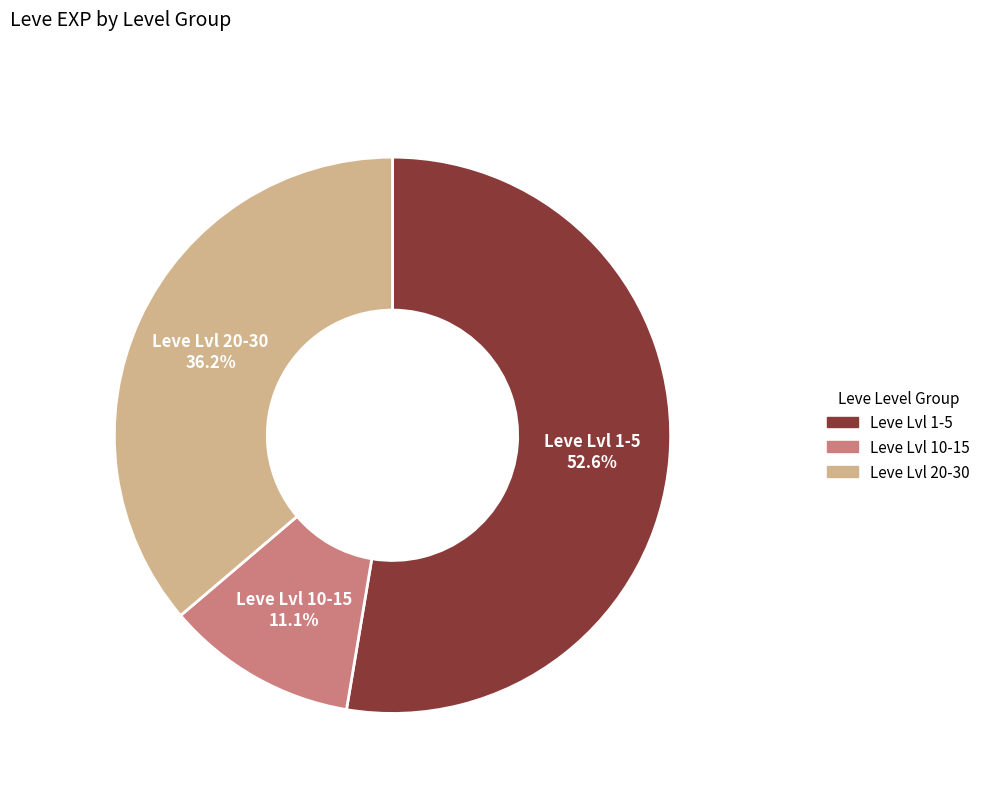

How many segments does this pie chart have?

3